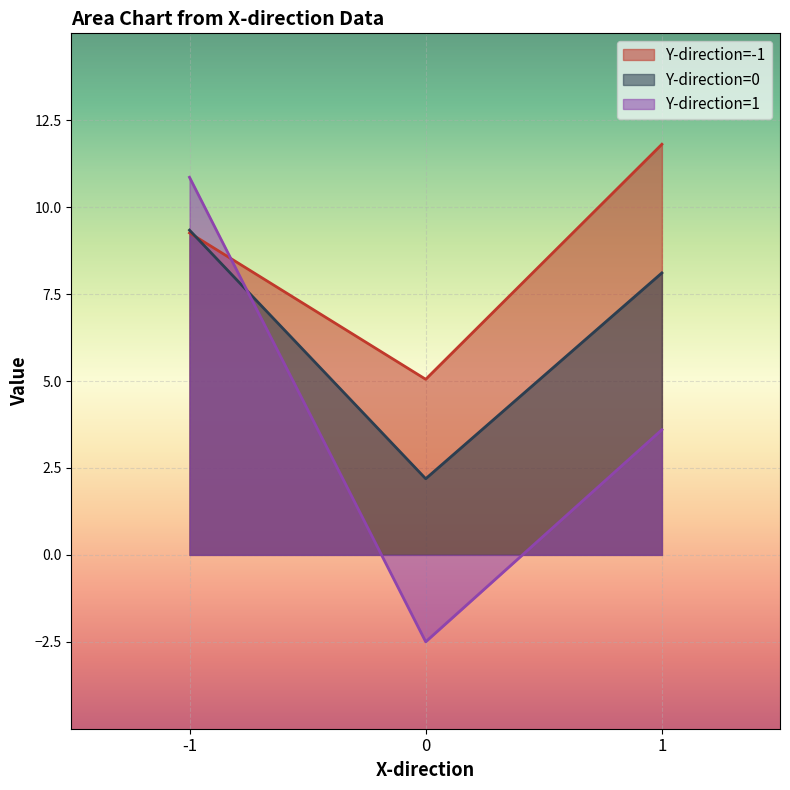

Between -1 and 0, which series saw the biggest shift?

Y-direction=1